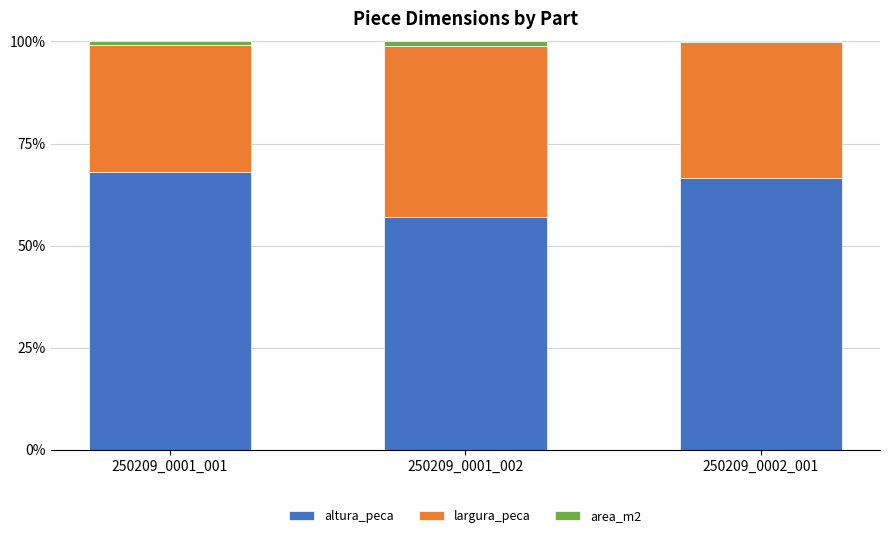

Reading left to right, list the values for the altura_peca series.

250209_0001_001=68.2	250209_0001_002=57.0	250209_0002_001=66.6